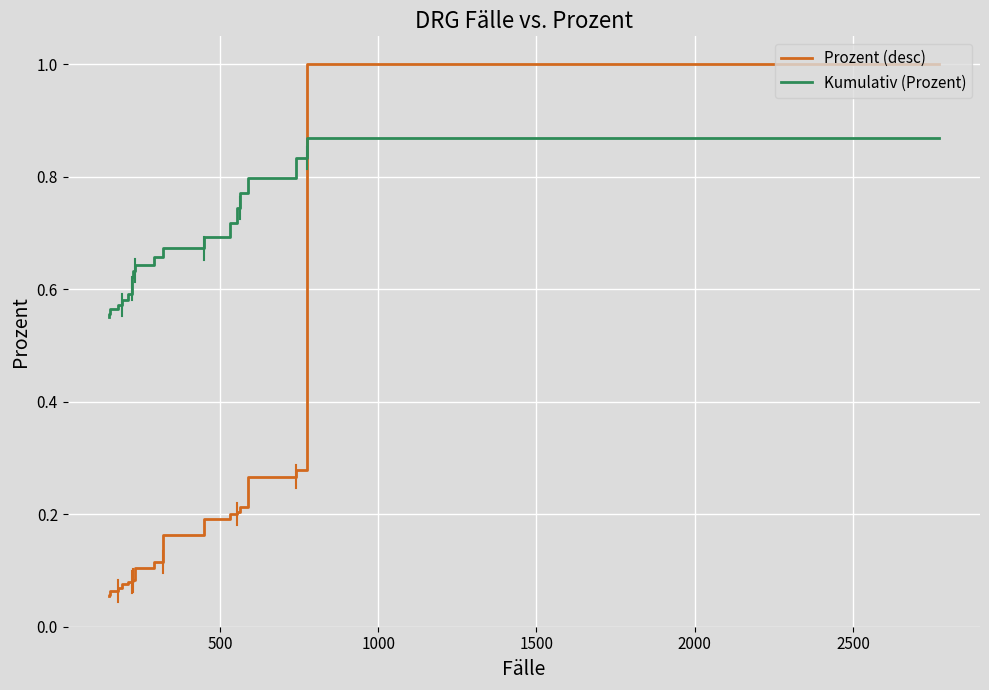

What is the value of the Prozent (desc) point at the 8th from the left?

0.2